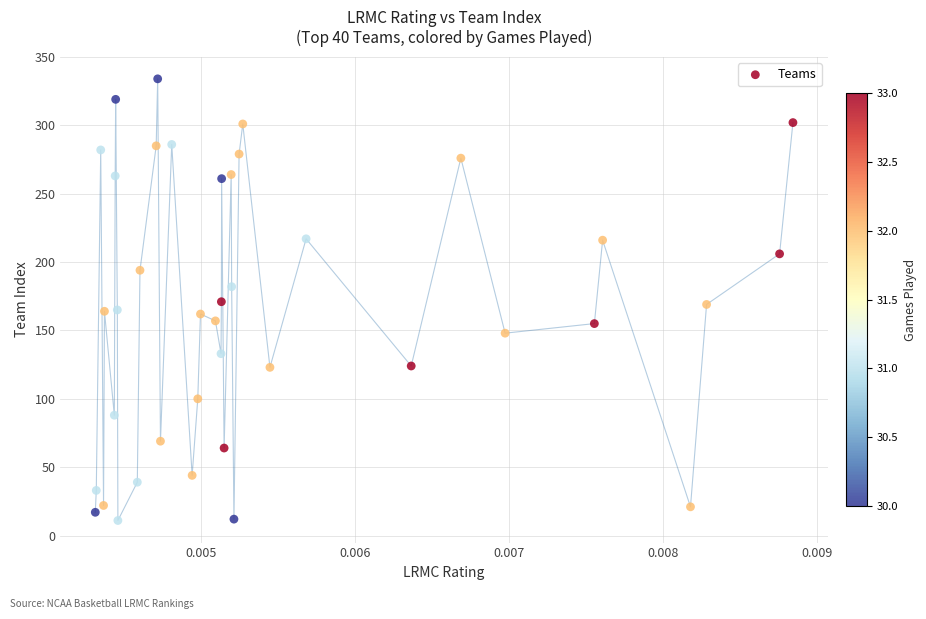

What is the range of Y values (max minus min)?

323